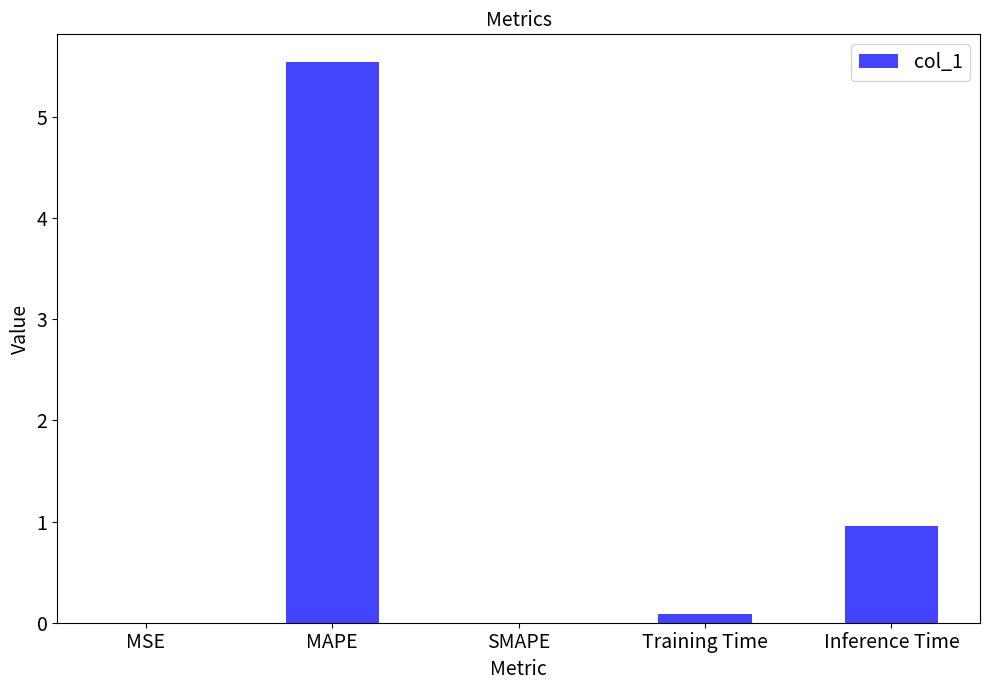

Read the value at Inference Time.

1.0